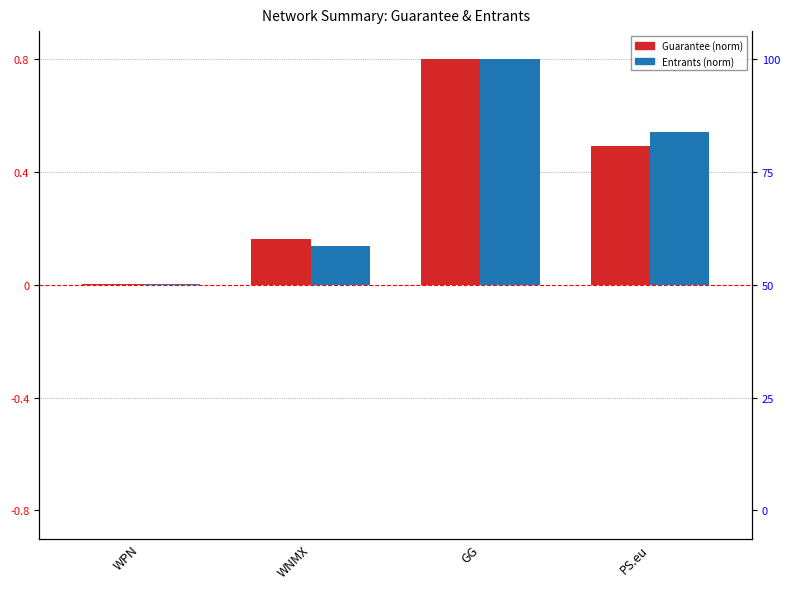

Reading left to right, transcribe all the data shown in this chart.

Guarantee (norm): 0.0	0.2	0.8	0.5
Entrants (norm): 0.0	0.1	0.8	0.5